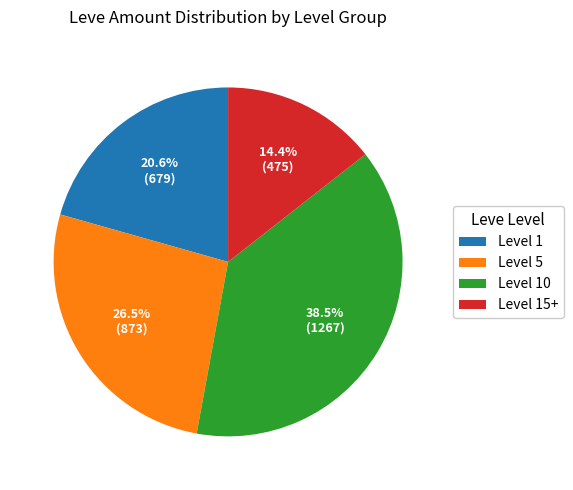

Which slice is the largest?

Level 10